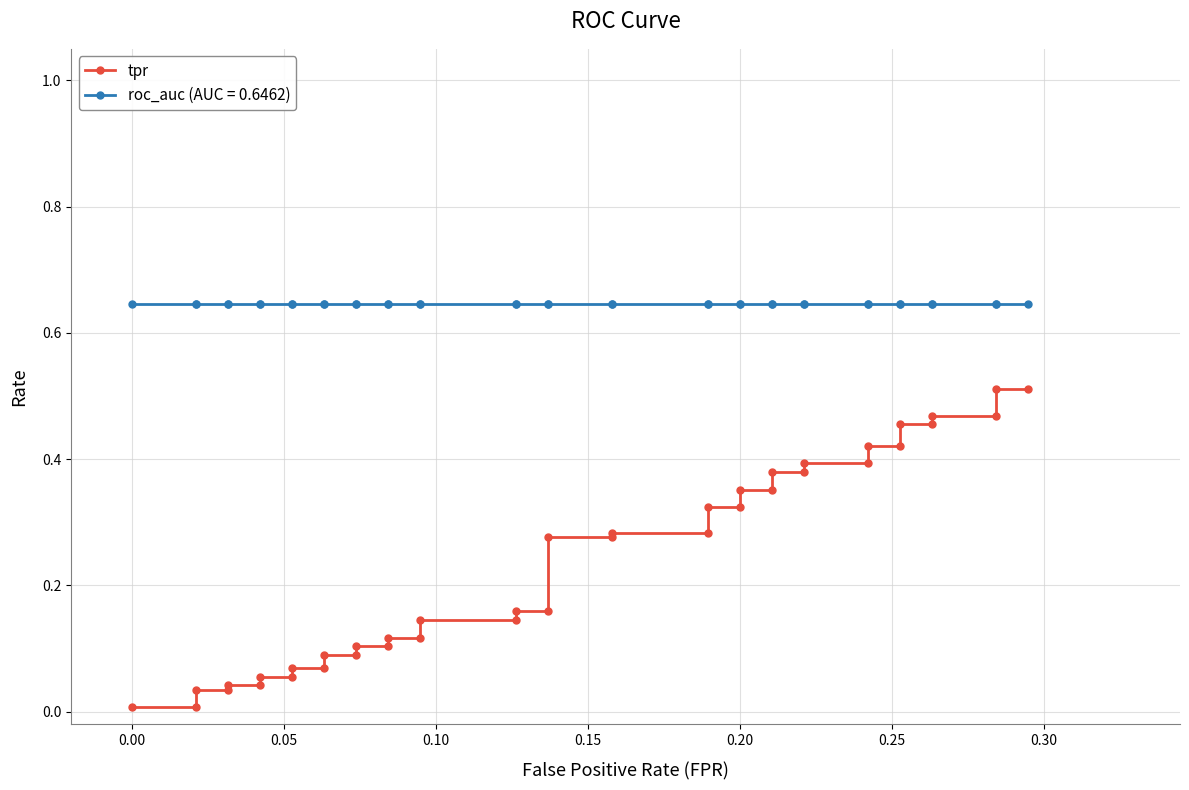

What is the difference between the second highest and minimum values?

0.5